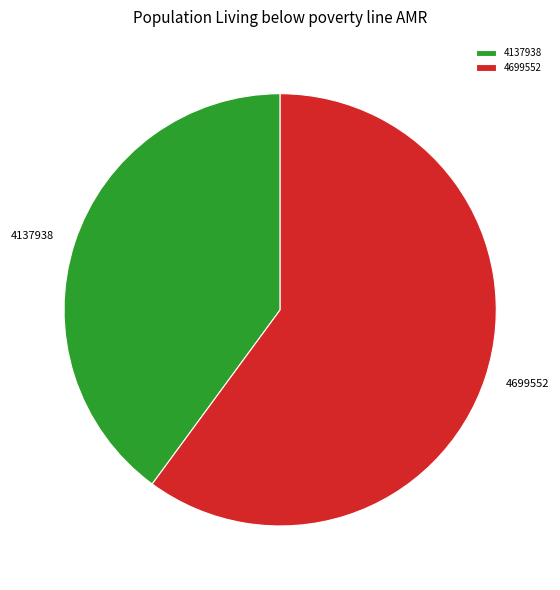

Is the sum of 4699552 and 4137938 greater than half?

Yes